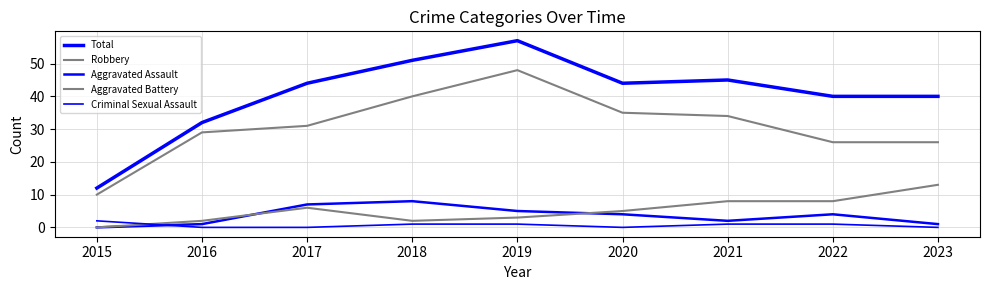

True or false: Criminal Sexual Assault has more than 0 points higher than both neighbors.

False